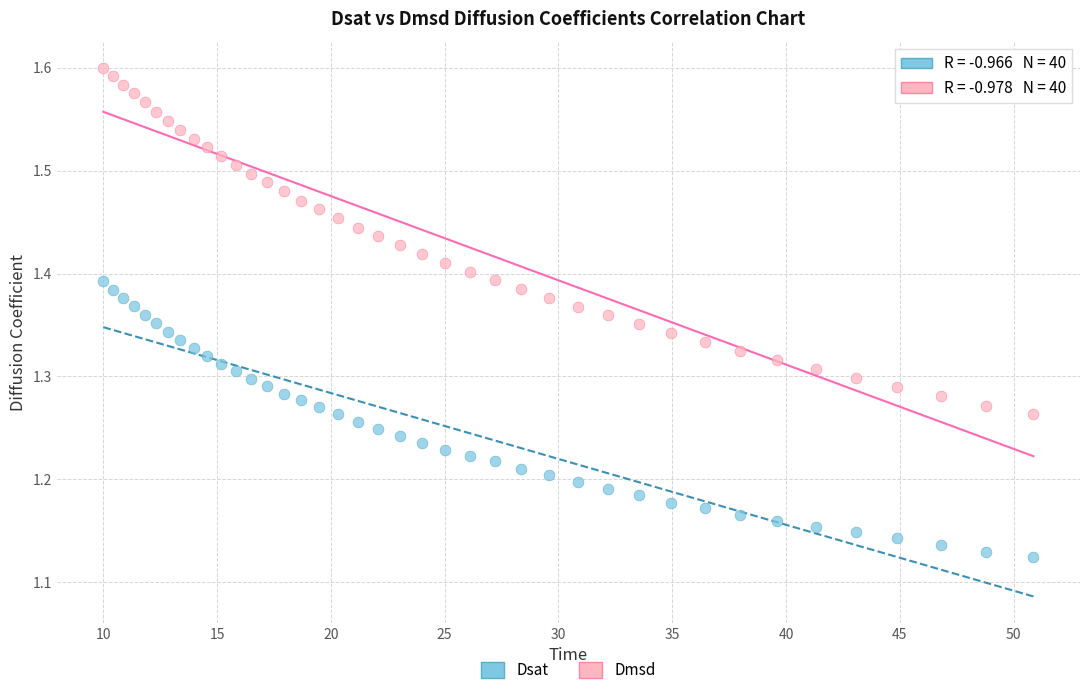

Which series reaches the maximum Y coordinate?

Dmsd